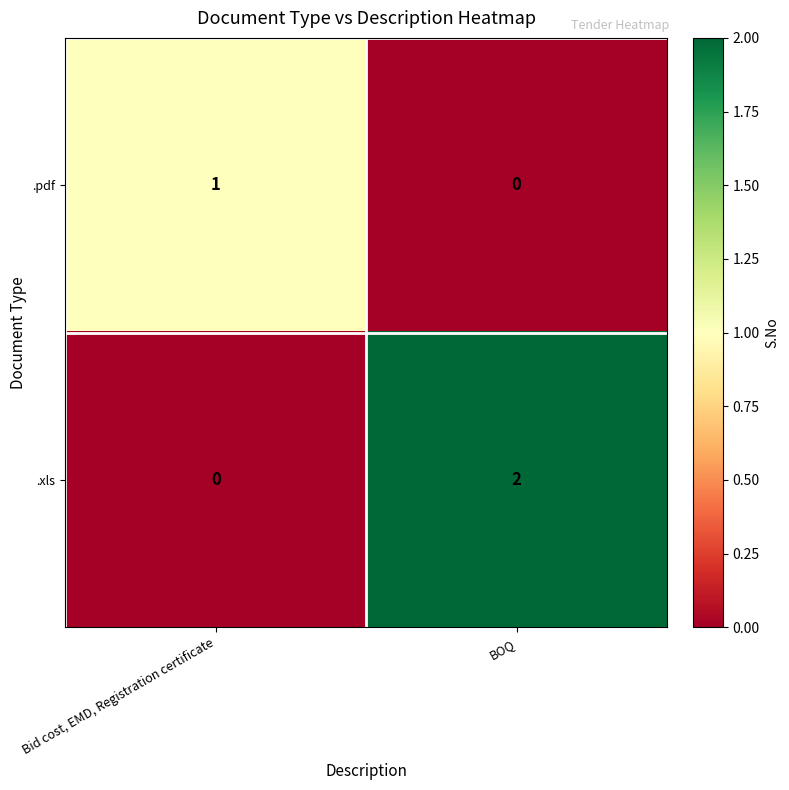

Where is .pdf nearest to the value 0?

BOQ